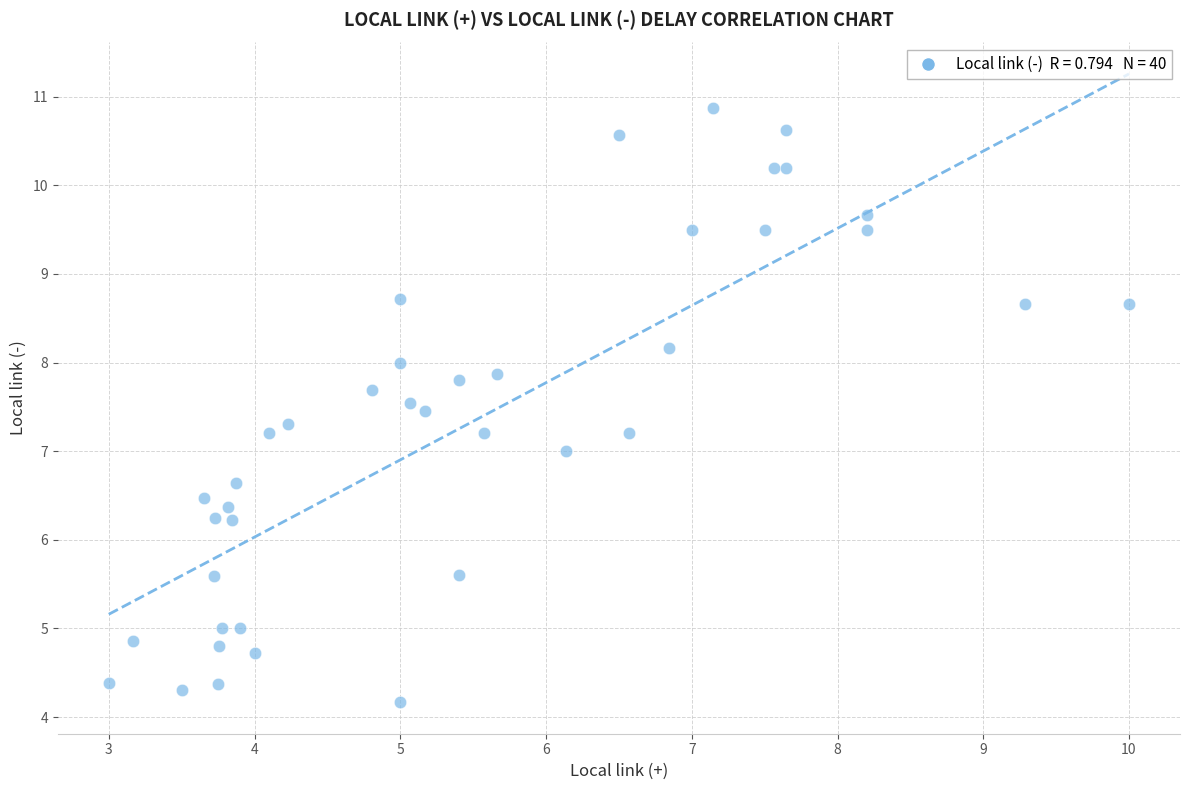

What is the range of X values (max minus min)?

7.0